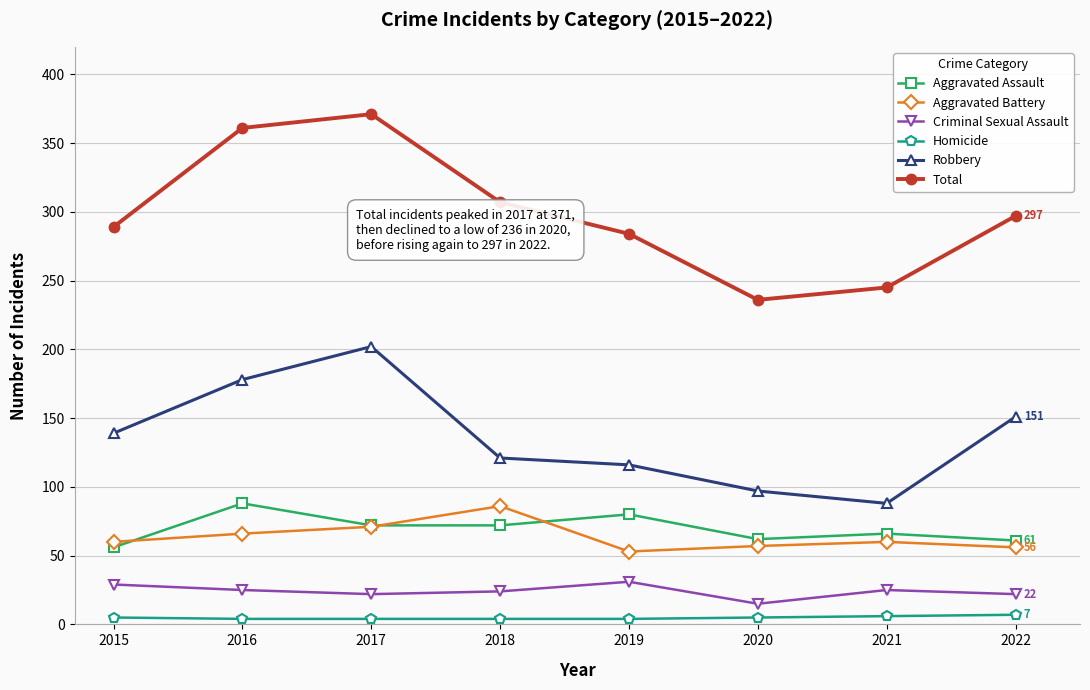

Which series has the largest total across all categories?

Total